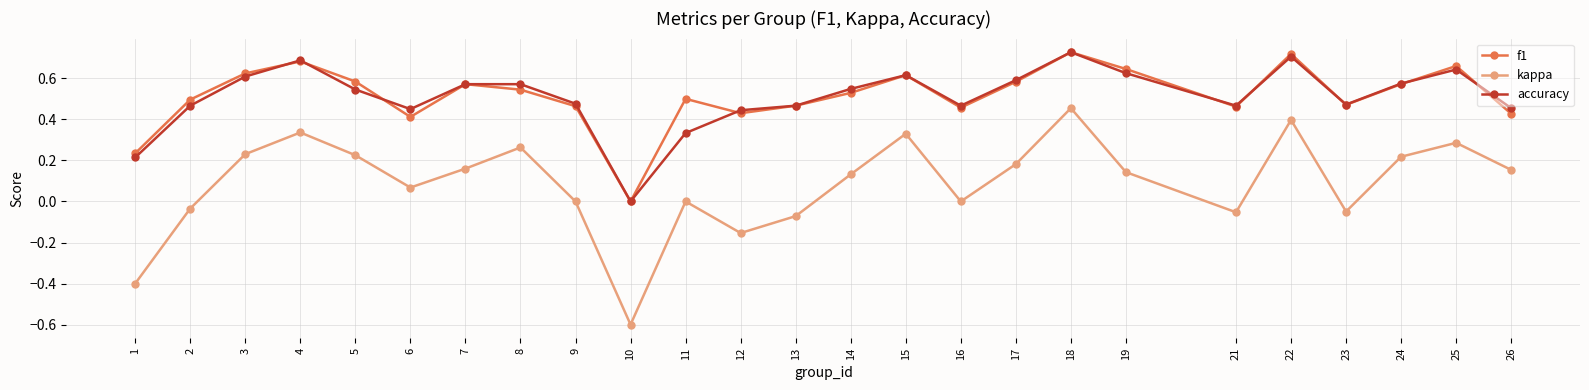

True or false: kappa and f1 intersect in this chart.

False